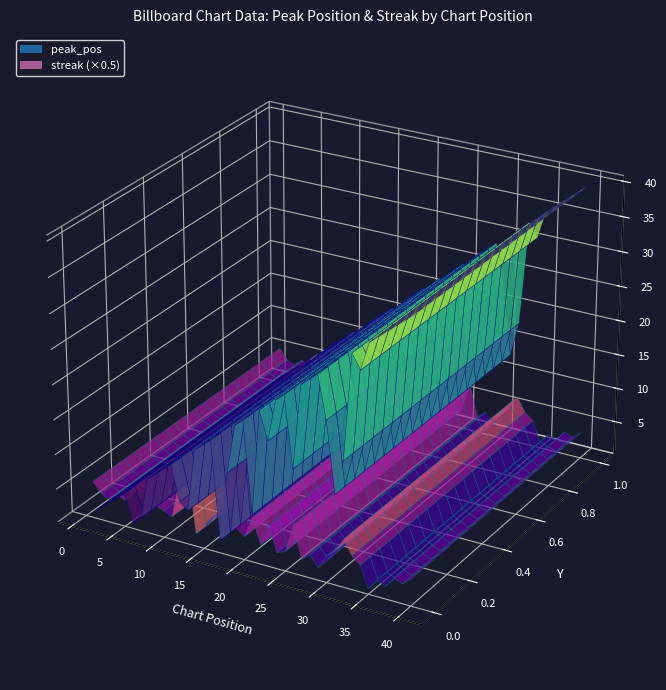

Reading left to right, extract all data points from this chart.

peak_pos: 1=1	2=2	3=3	4=4	5=5	6=1	7=2	8=8	9=9	10=10	11=11	12=6	13=5	14=14	15=15	16=16	17=2	18=12	19=19	20=20	21=7	22=22	23=18	24=24	25=25	26=15	27=27	28=28	29=29	30=23	31=13	32=18	33=33	34=31	35=35	36=36	37=37	38=38	39=39	40=40
streak: 1=11	2=8	3=7	4=9	5=8	6=12	7=10	8=8	9=9	10=8	11=7	12=18	13=23	14=4	15=7	16=10	17=11	18=19	19=9	20=7	21=13	22=6	23=12	24=5	25=6	26=14	27=5	28=7	29=4	30=8	31=10	32=14	33=10	34=8	35=2	36=5	37=4	38=7	39=6	40=8